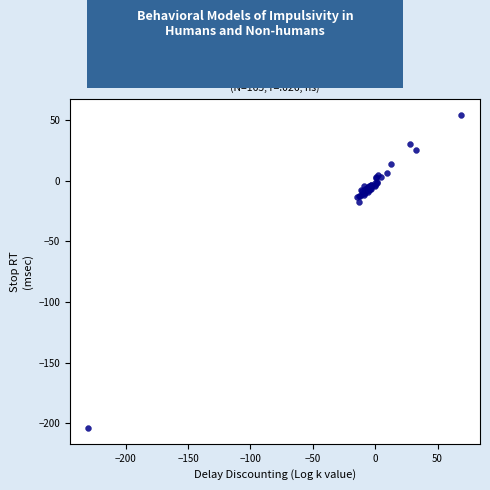

What Y value in the scatter plot is closest to -74?

-17.7